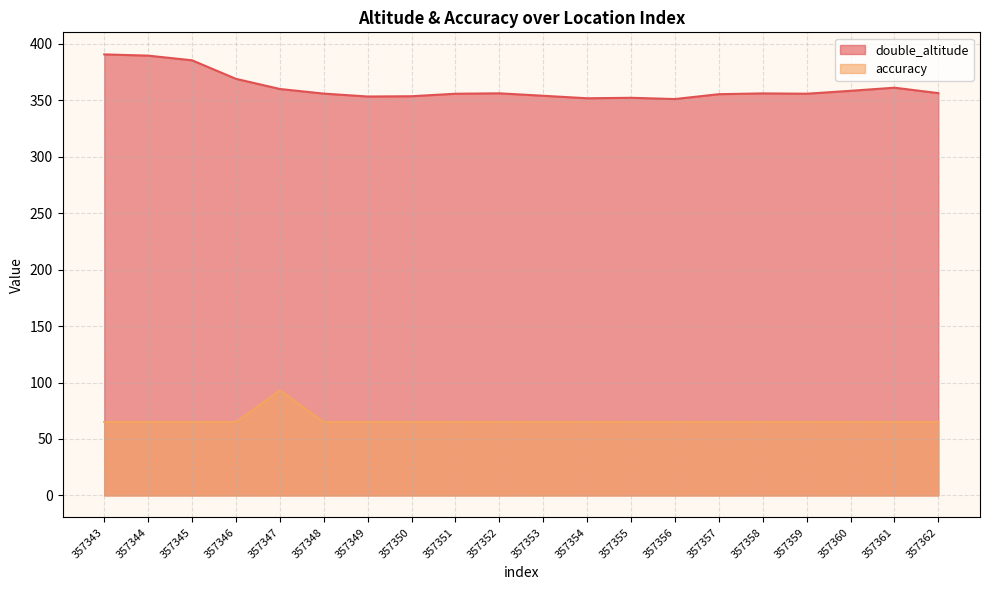

Rank the series at 357356 from lowest to highest value.

accuracy, double_altitude